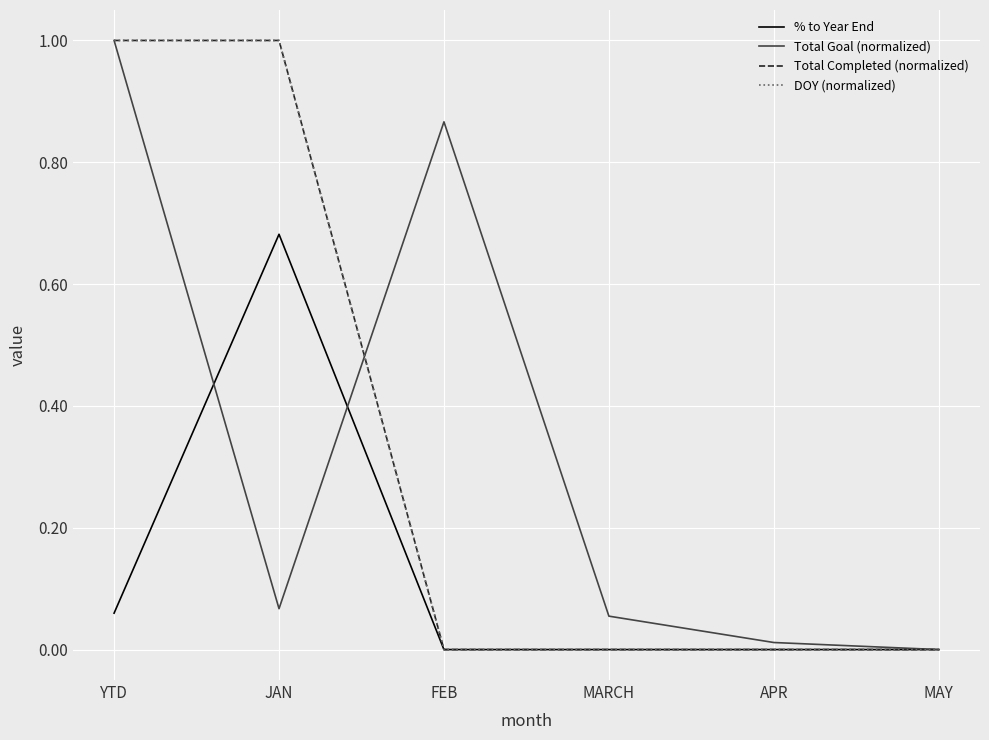

Which has a higher value, MARCH or FEB?

MARCH